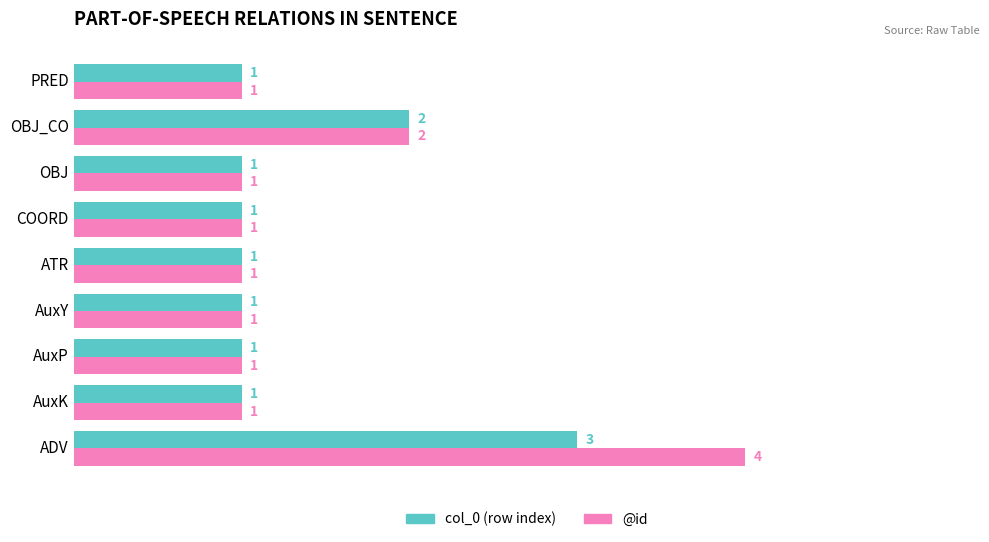

Which category has the highest value in the col_0 (row index) series?

ADV